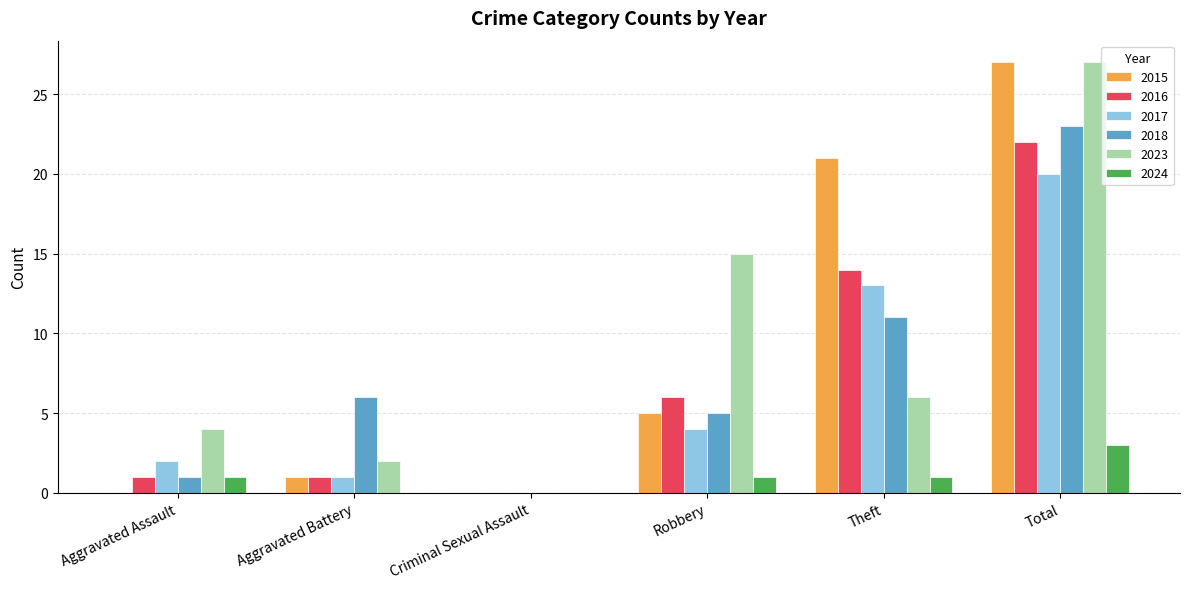

Which label corresponds to the largest value in the chart?

Total